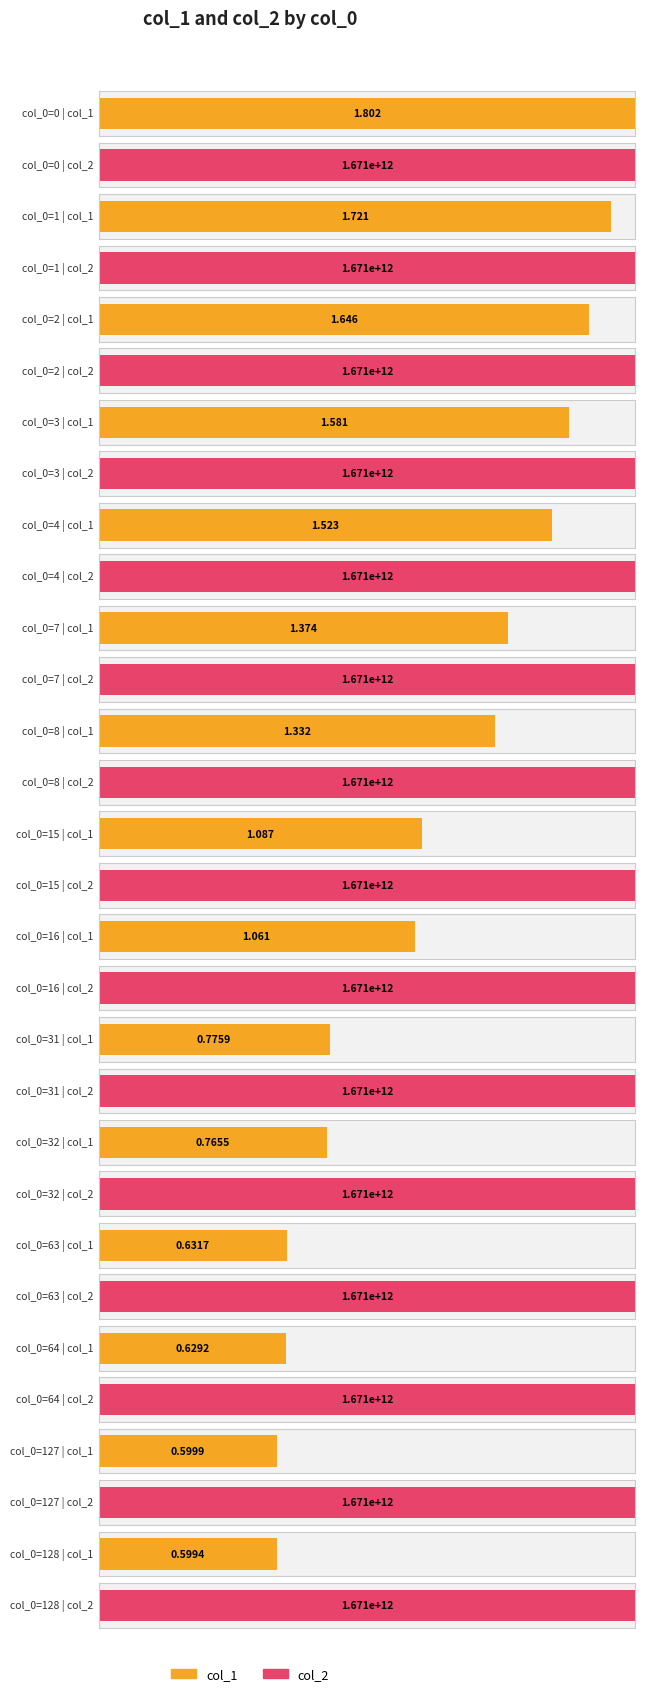

What is the value of the col_2 bar at the 2nd from the left?

1671276186870.0